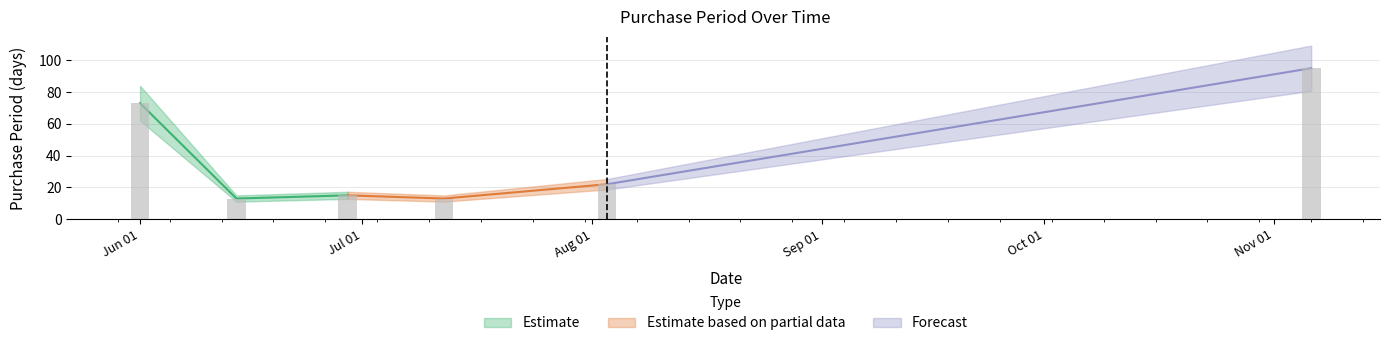

What is the label of the 1st bar from the left?

2017-06-01